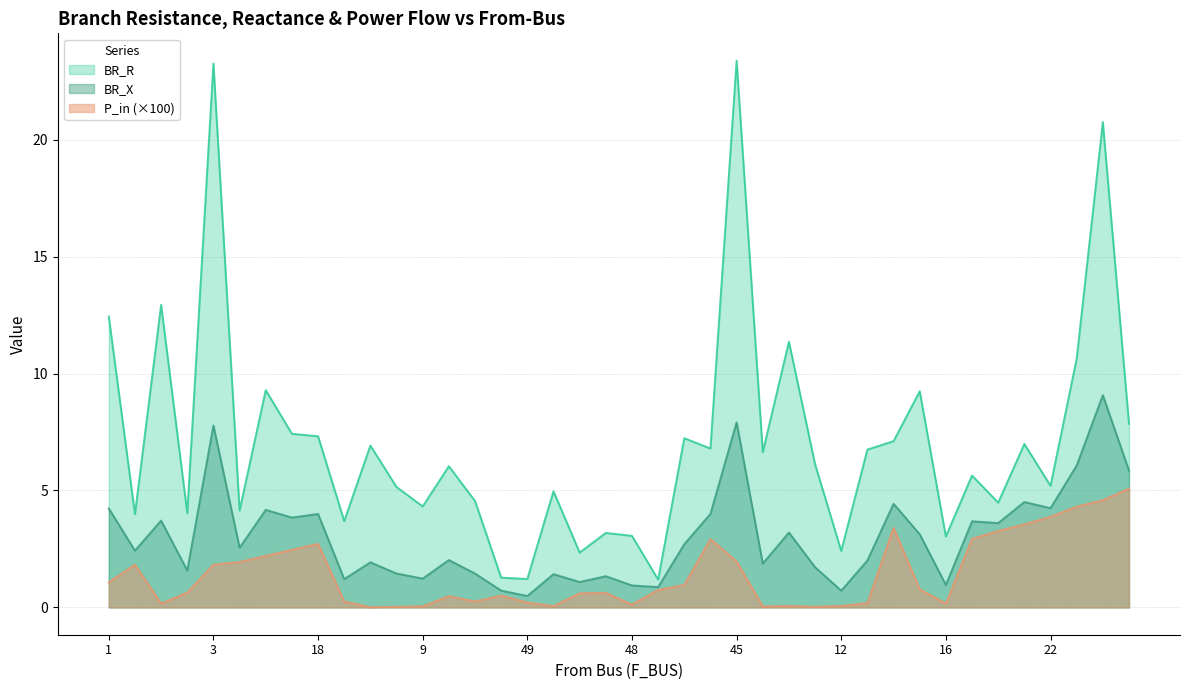

What is the greatest value displayed?

23.4